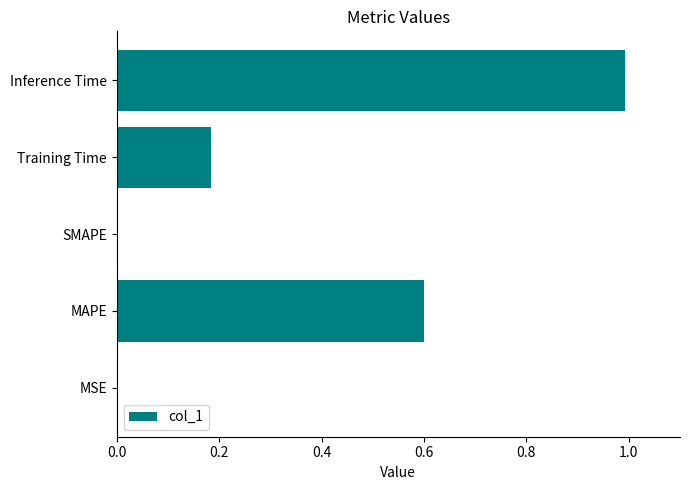

Are the bars grouped side by side (vs. stacked)?

No